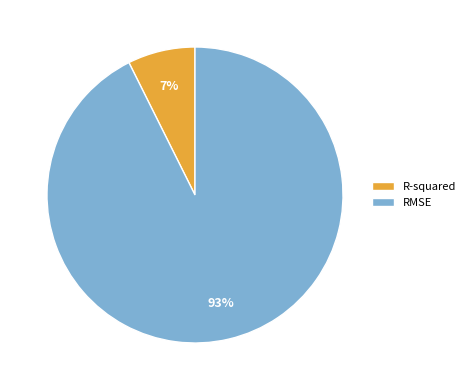

Which has a higher value, R-squared or RMSE?

RMSE